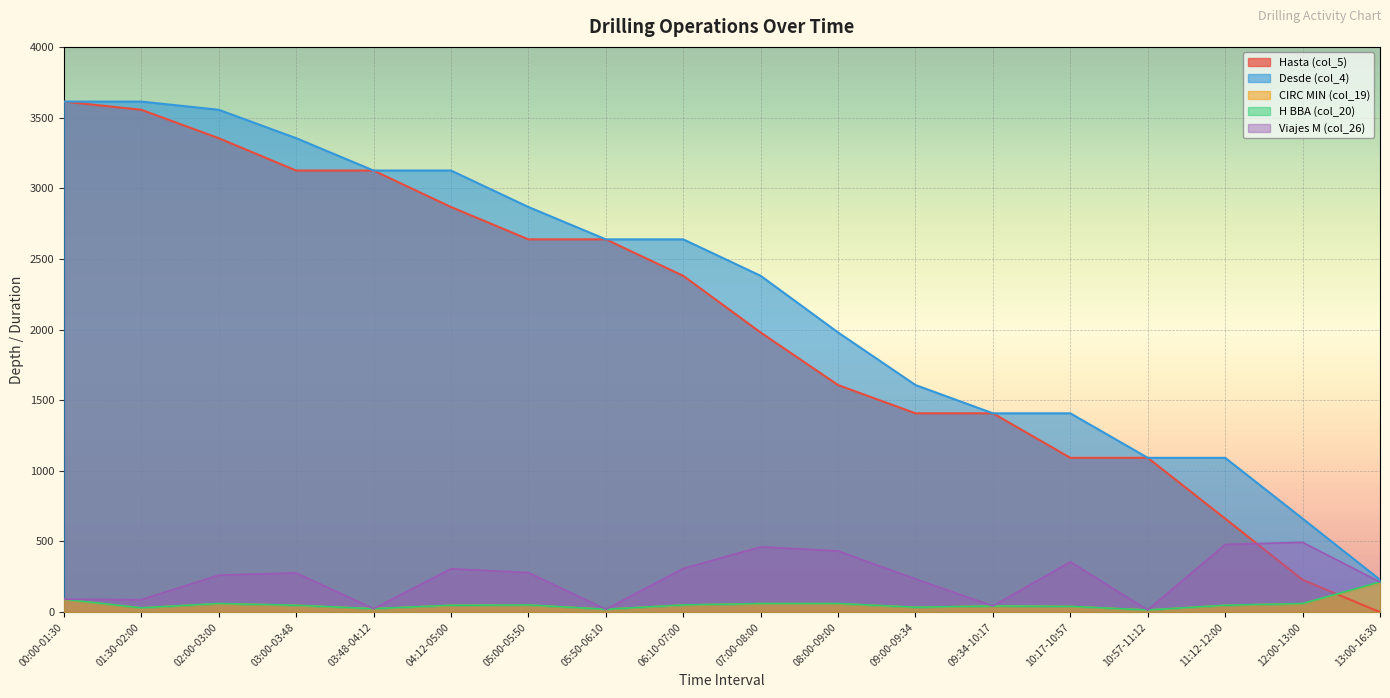

True or false: Desde (col_4) and Hasta (col_5) cross at least once.

False